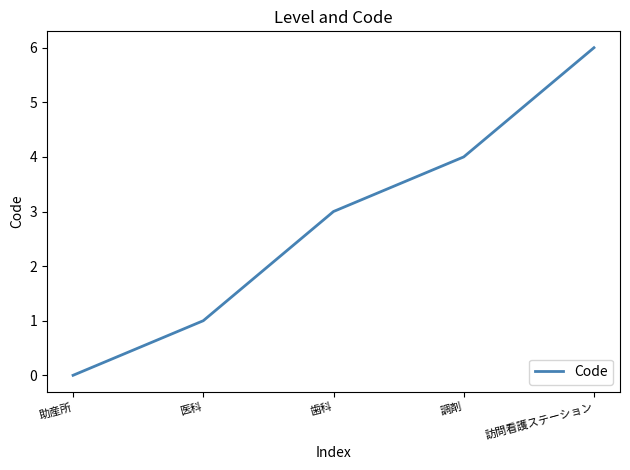

Between 助産所 and 調剤, which is larger?

調剤